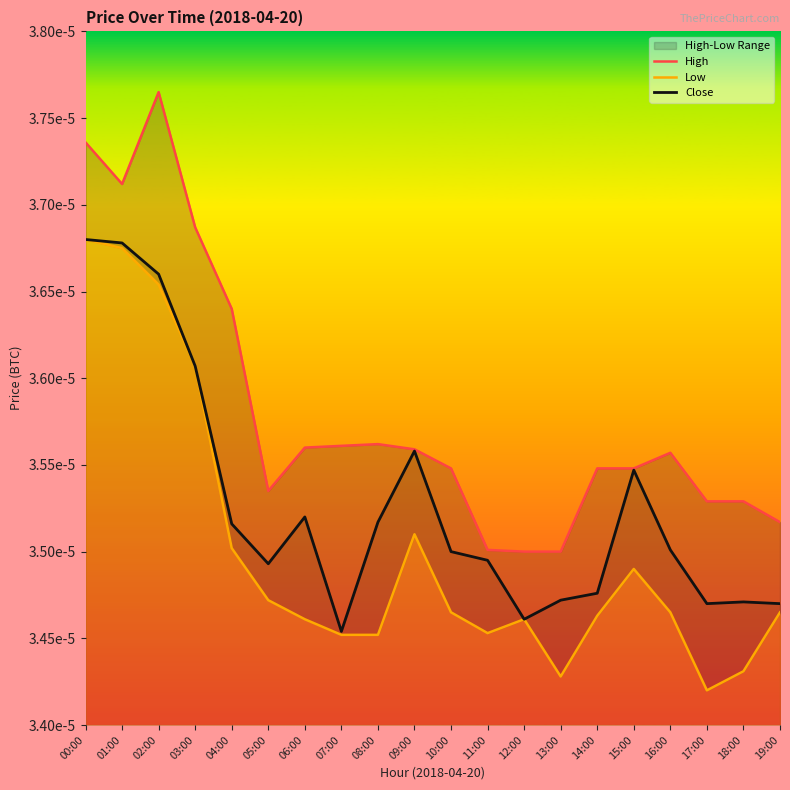

Where is the first local minimum for Close?

05:00